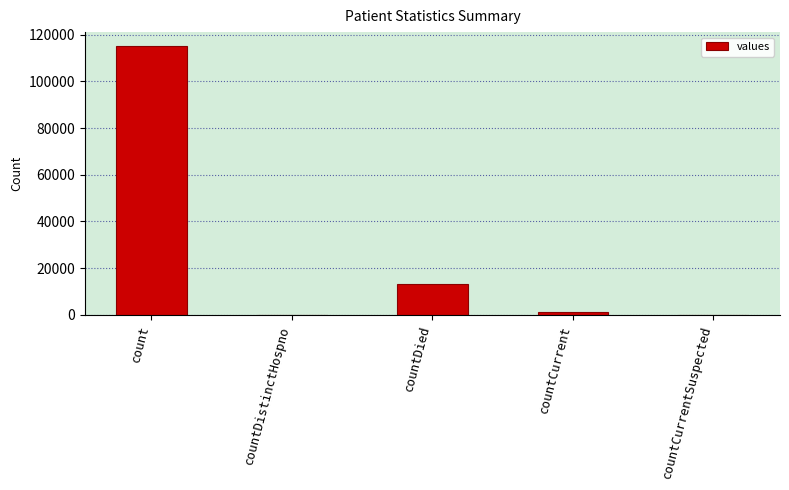

The value at countDistinctHospno is 0. True or false?

True